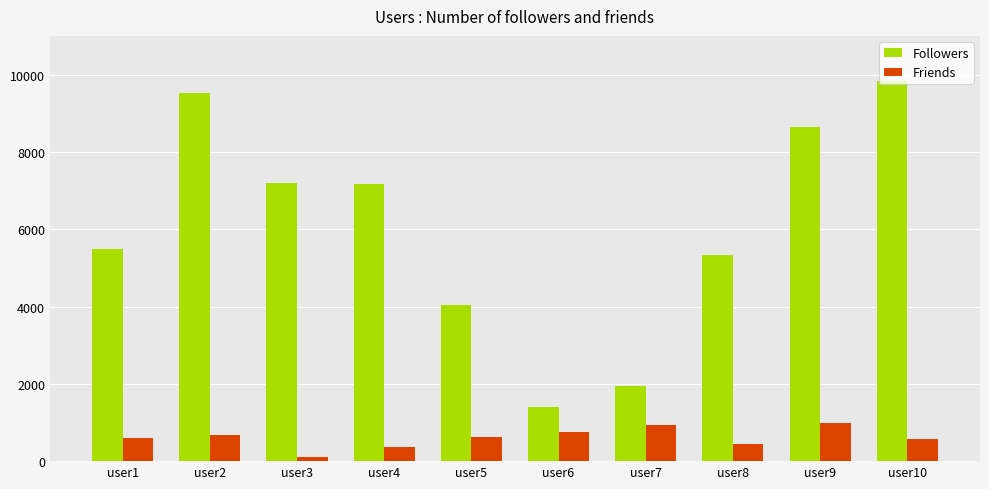

At which label is Followers closest to 5607?

user1